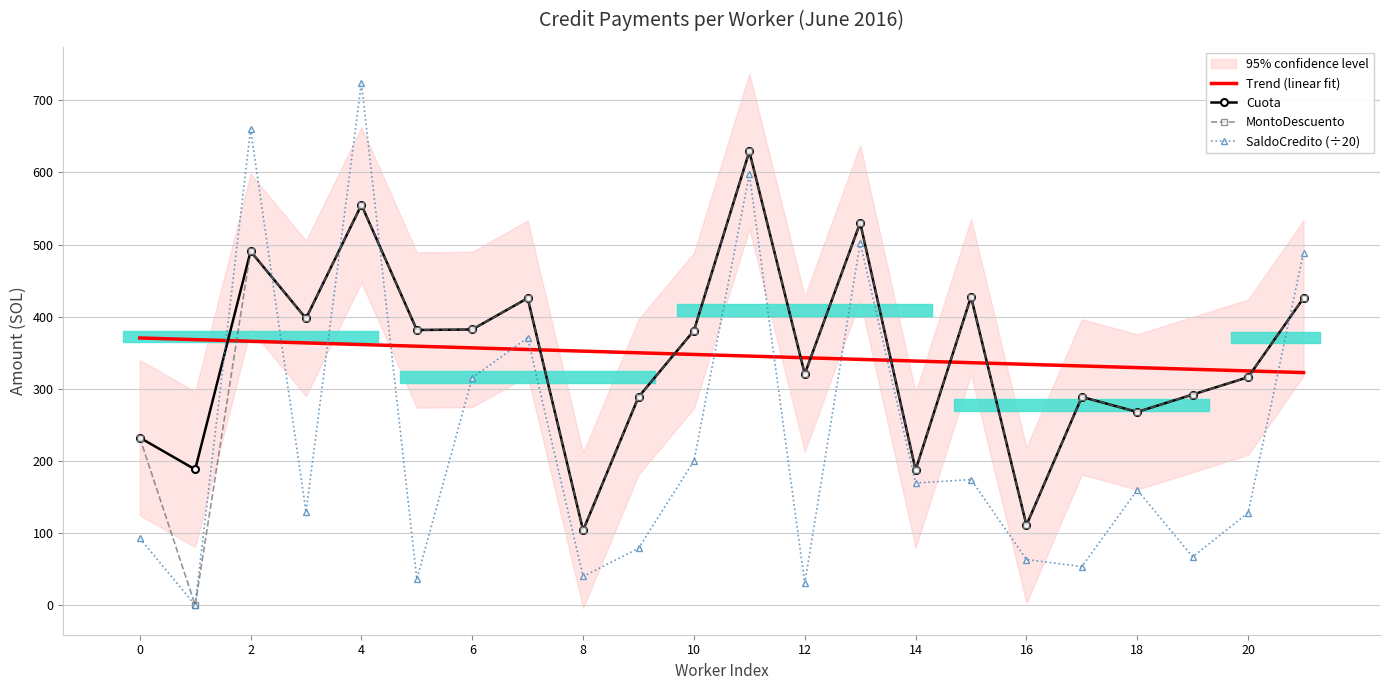

After their last crossing, which series has the higher values: SaldoCredito (÷20) or Cuota?

SaldoCredito (÷20)